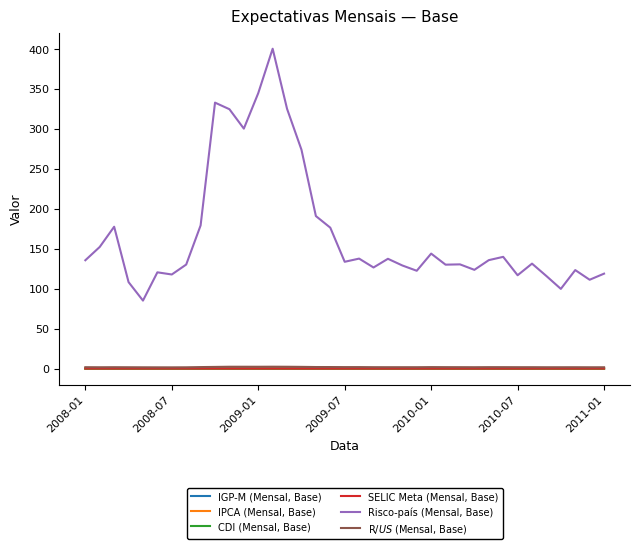

Which series has the largest total across all categories?

Risco-país (Mensal, Base)